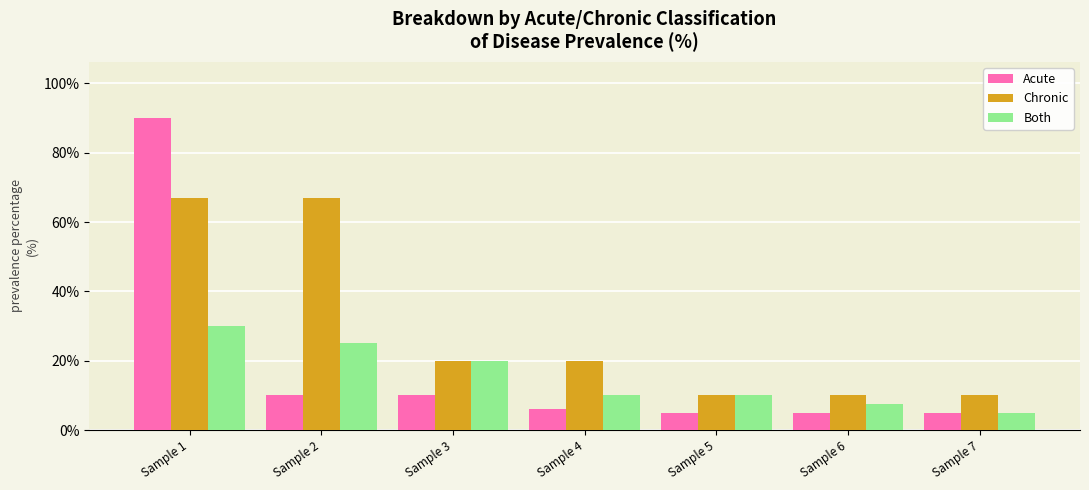

Rank the series by their maximum value, from highest to lowest.

Acute, Chronic, Both